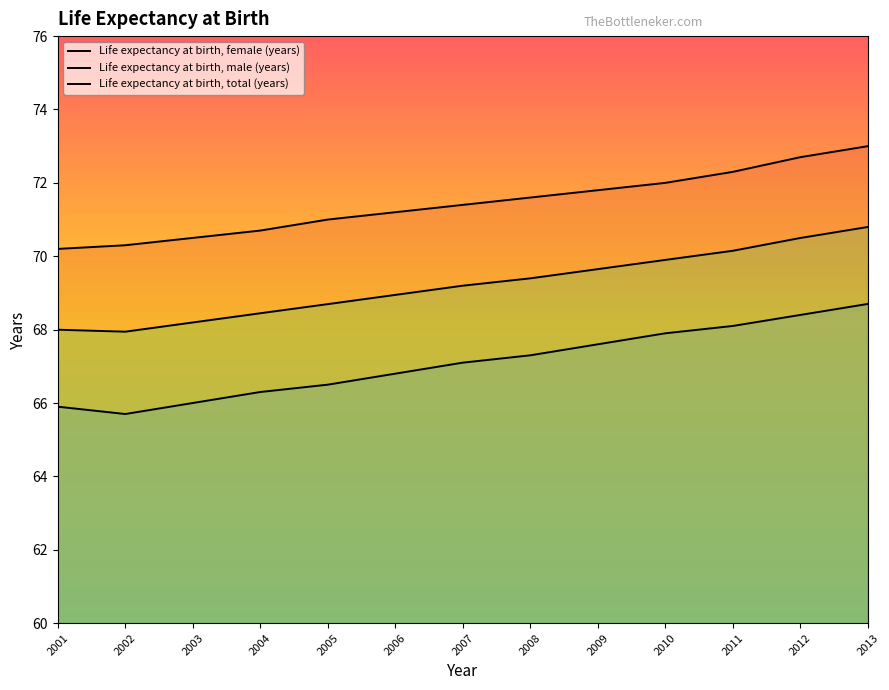

Which series has the widest spread of values?

Life expectancy at birth, male (years)